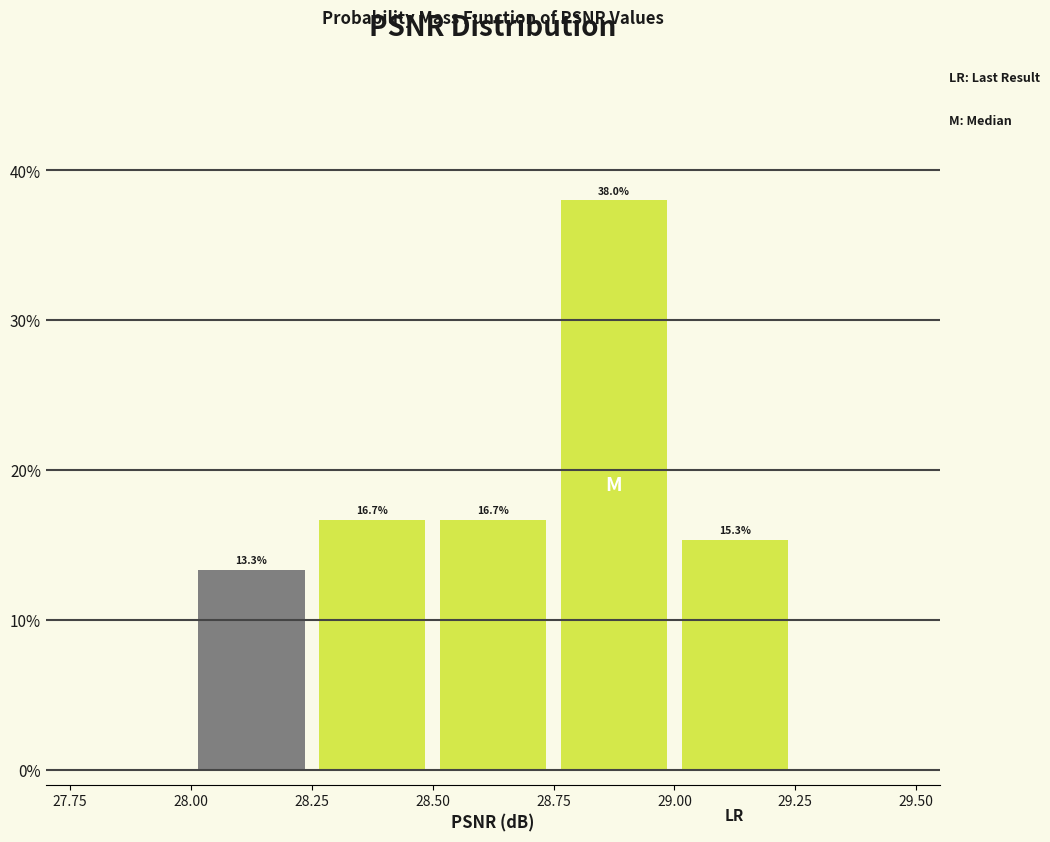

How tall is the bar that spans 29.00 to 29.25 on the x-axis?

15.3